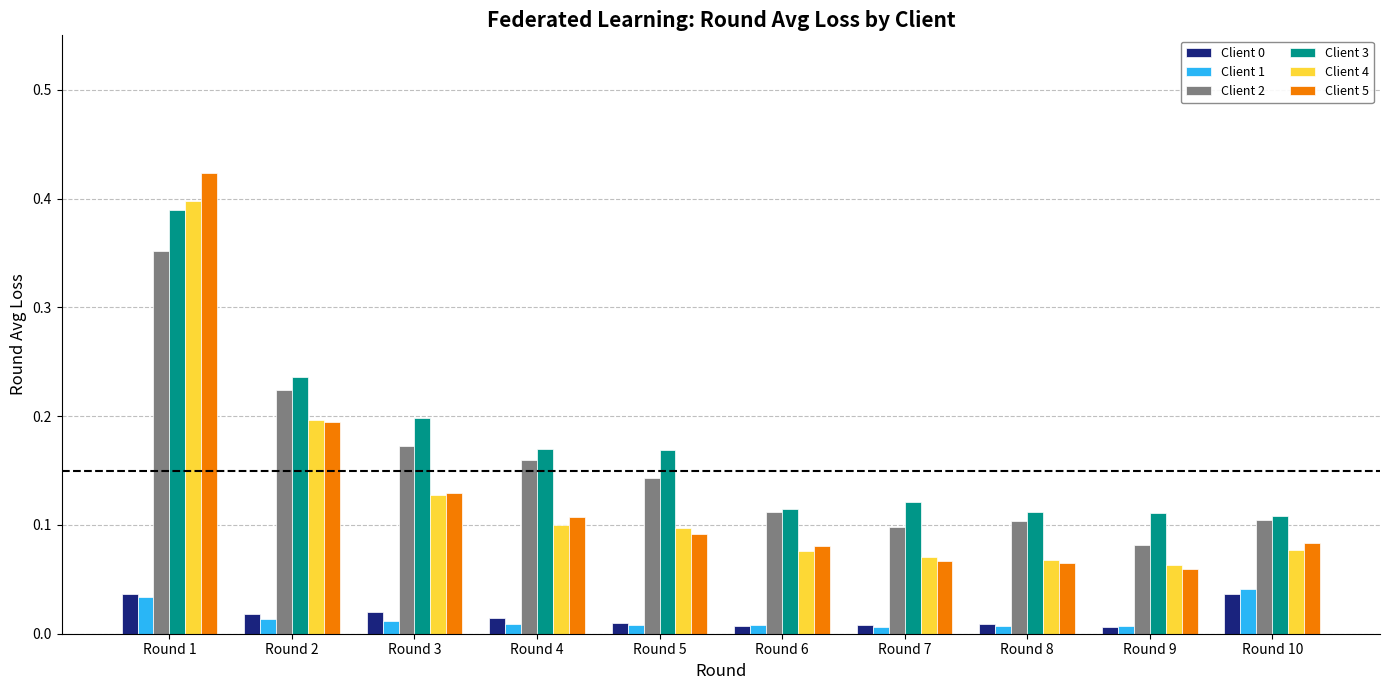

Which label corresponds to the largest value in the chart?

Round 1